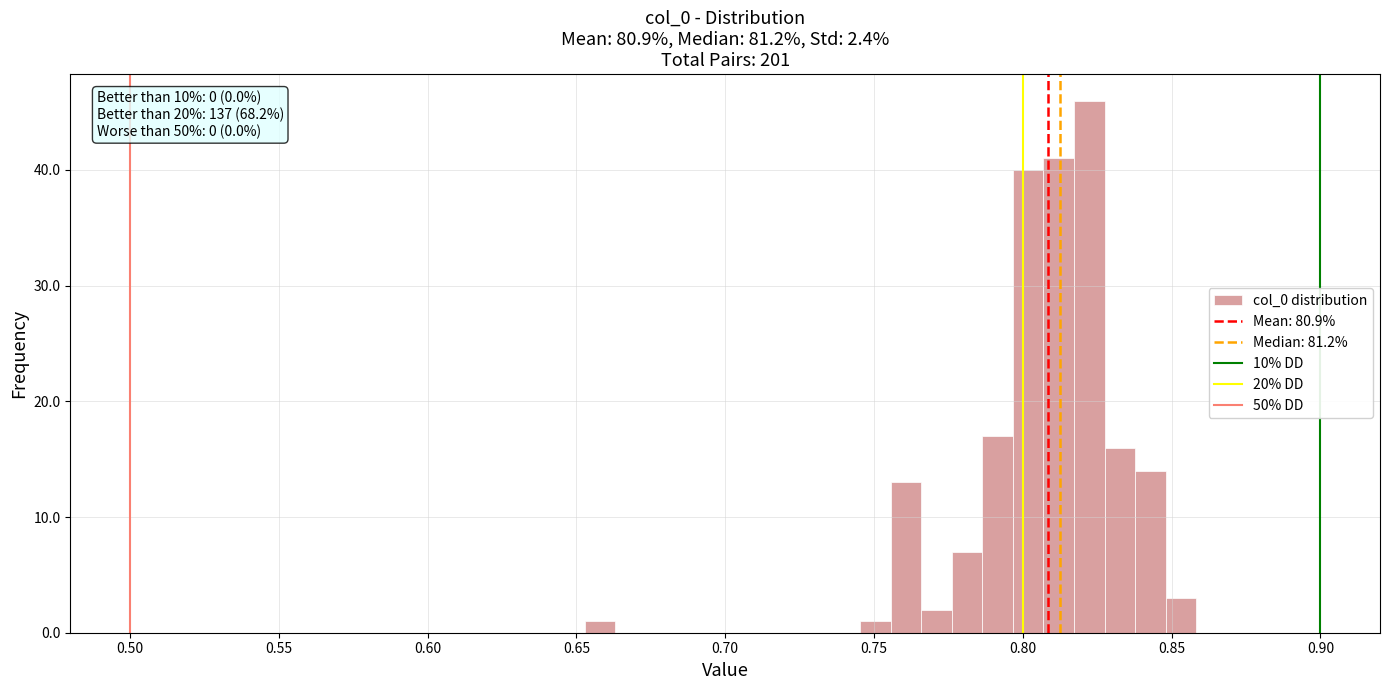

Read against the x-axis, roughly where is the centre of the tallest bar?

0.820